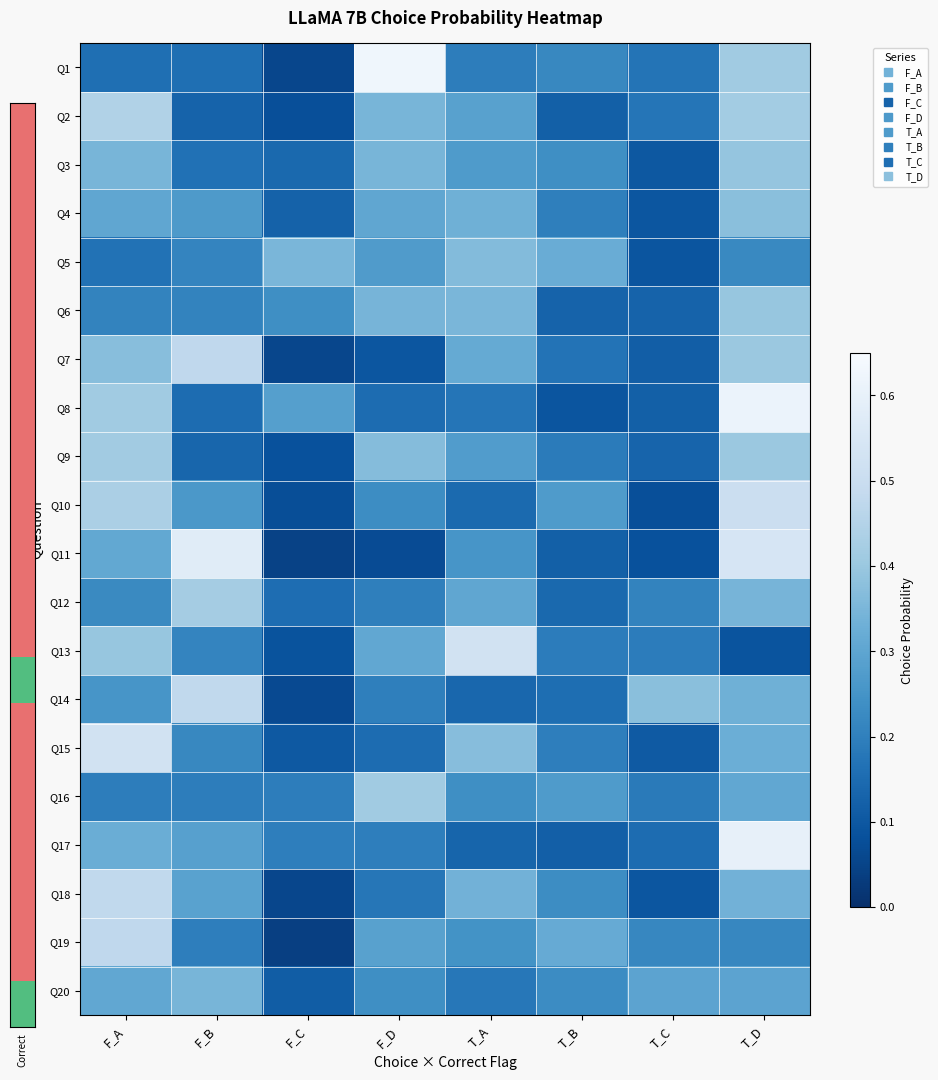

Reading left to right, extract all data points from this chart.

Q1: F_A=0.2	F_B=0.2	F_C=0.1	F_D=0.6	T_A=0.2	T_B=0.2	T_C=0.2	T_D=0.4
Q2: F_A=0.4	F_B=0.1	F_C=0.1	F_D=0.3	T_A=0.3	T_B=0.1	T_C=0.2	T_D=0.4
Q3: F_A=0.3	F_B=0.2	F_C=0.1	F_D=0.3	T_A=0.3	T_B=0.2	T_C=0.1	T_D=0.4
Q4: F_A=0.3	F_B=0.3	F_C=0.1	F_D=0.3	T_A=0.3	T_B=0.2	T_C=0.1	T_D=0.4
Q5: F_A=0.2	F_B=0.2	F_C=0.3	F_D=0.3	T_A=0.4	T_B=0.3	T_C=0.1	T_D=0.2
Q6: F_A=0.2	F_B=0.2	F_C=0.2	F_D=0.3	T_A=0.3	T_B=0.1	T_C=0.1	T_D=0.4
Q7: F_A=0.4	F_B=0.5	F_C=0.1	F_D=0.1	T_A=0.3	T_B=0.2	T_C=0.1	T_D=0.4
Q8: F_A=0.4	F_B=0.2	F_C=0.3	F_D=0.2	T_A=0.2	T_B=0.1	T_C=0.1	T_D=0.6
Q9: F_A=0.4	F_B=0.1	F_C=0.1	F_D=0.4	T_A=0.3	T_B=0.2	T_C=0.1	T_D=0.4
Q10: F_A=0.4	F_B=0.3	F_C=0.1	F_D=0.2	T_A=0.1	T_B=0.3	T_C=0.1	T_D=0.5
Q11: F_A=0.3	F_B=0.6	F_C=0.0	F_D=0.1	T_A=0.3	T_B=0.1	T_C=0.1	T_D=0.5
Q12: F_A=0.2	F_B=0.4	F_C=0.2	F_D=0.2	T_A=0.3	T_B=0.1	T_C=0.2	T_D=0.3
Q13: F_A=0.4	F_B=0.2	F_C=0.1	F_D=0.3	T_A=0.5	T_B=0.2	T_C=0.2	T_D=0.1
Q14: F_A=0.3	F_B=0.5	F_C=0.1	F_D=0.2	T_A=0.1	T_B=0.2	T_C=0.4	T_D=0.3
Q15: F_A=0.5	F_B=0.2	F_C=0.1	F_D=0.2	T_A=0.4	T_B=0.2	T_C=0.1	T_D=0.3
Q16: F_A=0.2	F_B=0.2	F_C=0.2	F_D=0.4	T_A=0.2	T_B=0.3	T_C=0.2	T_D=0.3
Q17: F_A=0.3	F_B=0.3	F_C=0.2	F_D=0.2	T_A=0.1	T_B=0.1	T_C=0.2	T_D=0.6
Q18: F_A=0.5	F_B=0.3	F_C=0.1	F_D=0.2	T_A=0.3	T_B=0.2	T_C=0.1	T_D=0.3
Q19: F_A=0.5	F_B=0.2	F_C=0.0	F_D=0.3	T_A=0.2	T_B=0.3	T_C=0.2	T_D=0.2
Q20: F_A=0.3	F_B=0.3	F_C=0.1	F_D=0.2	T_A=0.2	T_B=0.2	T_C=0.3	T_D=0.3